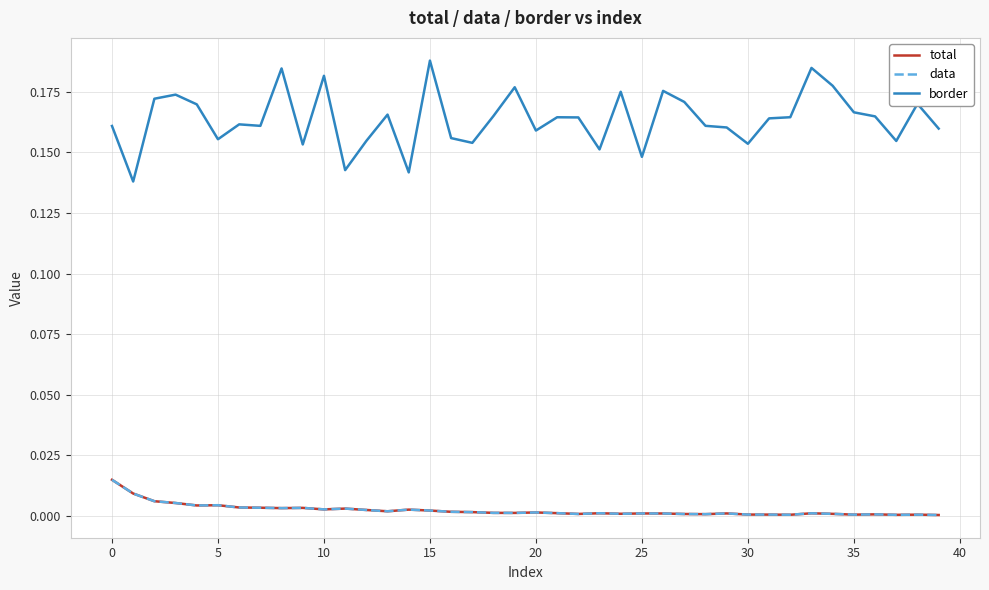

What is the label of the 22nd point from the right?

18